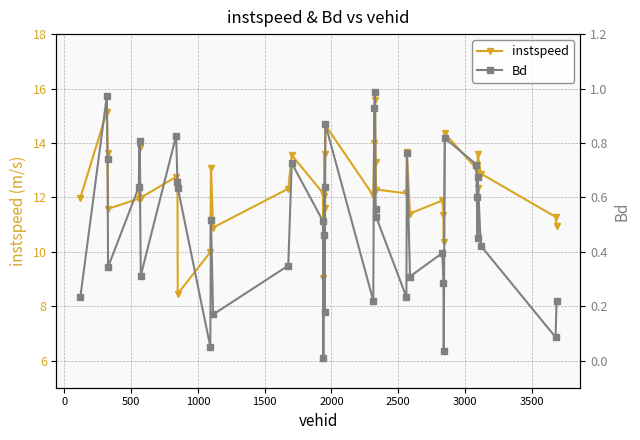

Reading left to right, list all the values displayed in this chart.

instspeed: 12.0	15.2	13.6	11.6	11.9	13.8	12.0	12.8	12.6	8.5	10.0	13.1	10.9	12.3	13.5	12.2	9.0	12.1	13.6	11.6	14.7	12.1	14.0	15.6	13.3	12.3	12.1	13.7	11.4	11.9	11.4	10.4	14.3	13.1	13.2	12.3	13.6	12.9	11.3	10.9
Bd: 0.2	1.0	0.7	0.3	0.6	0.8	0.3	0.8	0.7	0.6	0.1	0.5	0.2	0.3	0.7	0.5	0.0	0.5	0.6	0.2	0.9	0.2	0.9	1.0	0.6	0.5	0.2	0.8	0.3	0.4	0.3	0.0	0.8	0.7	0.6	0.4	0.7	0.4	0.1	0.2